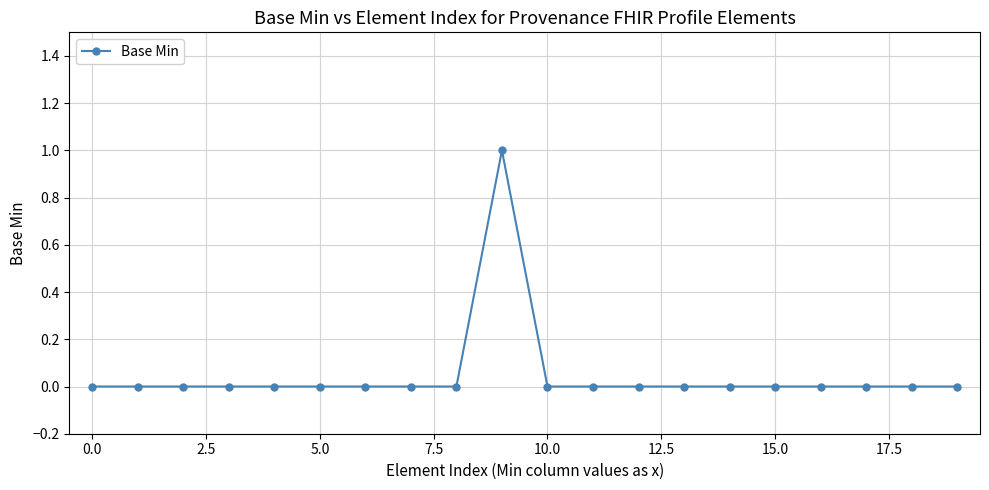

Reading left to right, list all the values displayed in this chart.

0	0	0	0	0	0	0	0	0	1	0	0	0	0	0	0	0	0	0	0